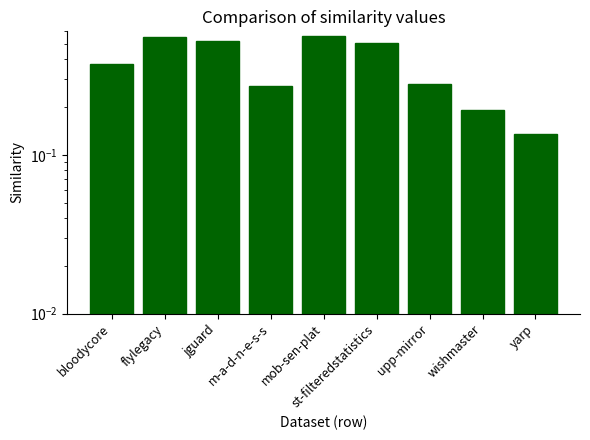

The chart shows a value of 0.4 at upp-mirror. True or false?

False